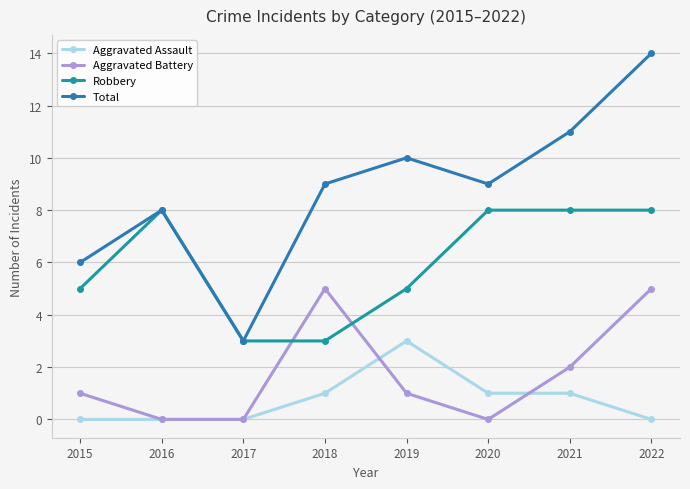

Reading right to left, extract all data points from this chart.

Aggravated Assault: 2022=0	2021=1	2020=1	2019=3	2018=1	2017=0	2016=0	2015=0
Aggravated Battery: 2022=5	2021=2	2020=0	2019=1	2018=5	2017=0	2016=0	2015=1
Robbery: 2022=8	2021=8	2020=8	2019=5	2018=3	2017=3	2016=8	2015=5
Total: 2022=14	2021=11	2020=9	2019=10	2018=9	2017=3	2016=8	2015=6